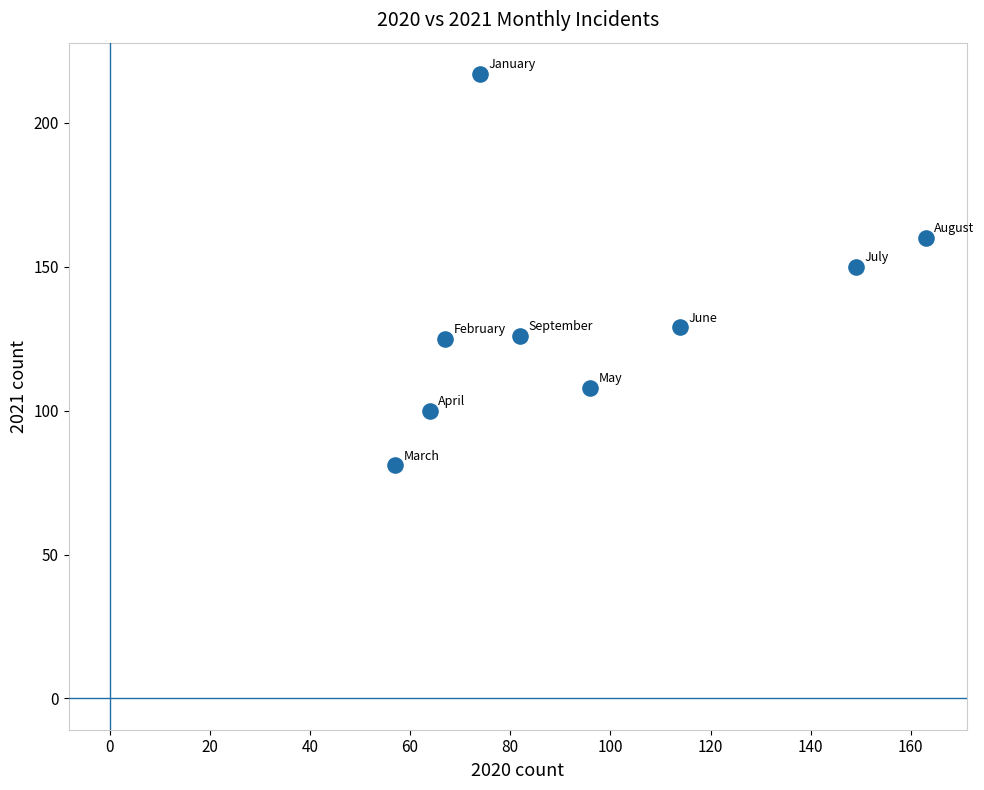

What is the average X value?

96